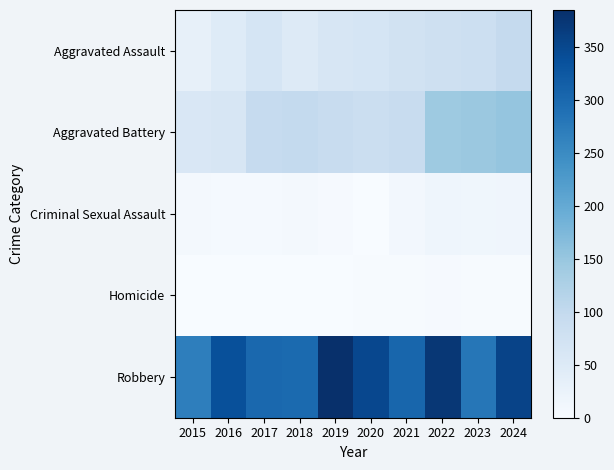

Reading left to right, list all the values displayed in this chart.

Aggravated Assault: 2015=31	2016=48	2017=65	2018=49	2019=63	2020=65	2021=74	2022=81	2023=83	2024=97
Aggravated Battery: 2015=58	2016=61	2017=96	2018=99	2019=93	2020=86	2021=92	2022=143	2023=147	2024=153
Criminal Sexual Assault: 2015=9	2016=6	2017=5	2018=7	2019=4	2020=1	2021=10	2022=17	2023=15	2024=16
Homicide: 2015=0	2016=1	2017=1	2018=1	2019=1	2020=2	2021=3	2022=4	2023=2	2024=3
Robbery: 2015=268	2016=337	2017=302	2018=299	2019=385	2020=349	2021=305	2022=374	2023=281	2024=355